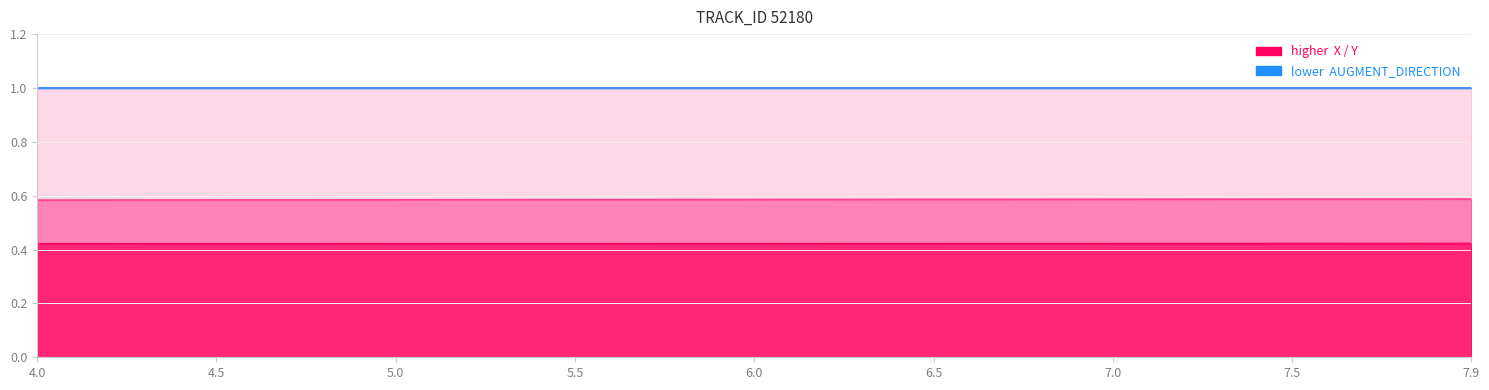

Between 7.5 and 7.9, which series saw the biggest shift?

X